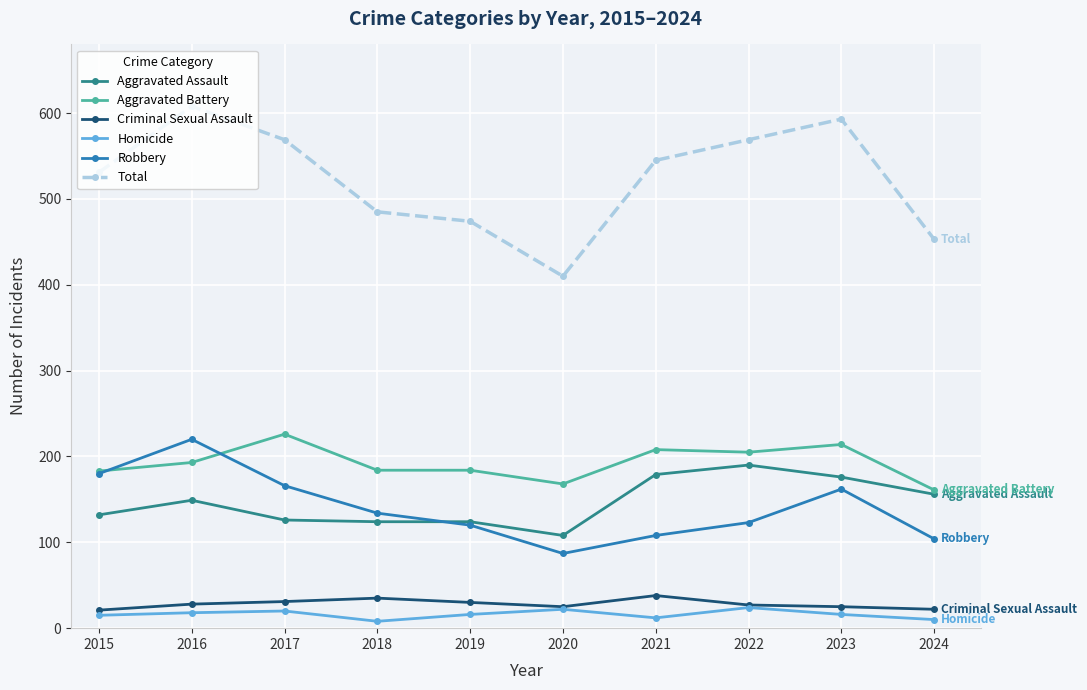

Does the chart have visible grid lines?

Yes